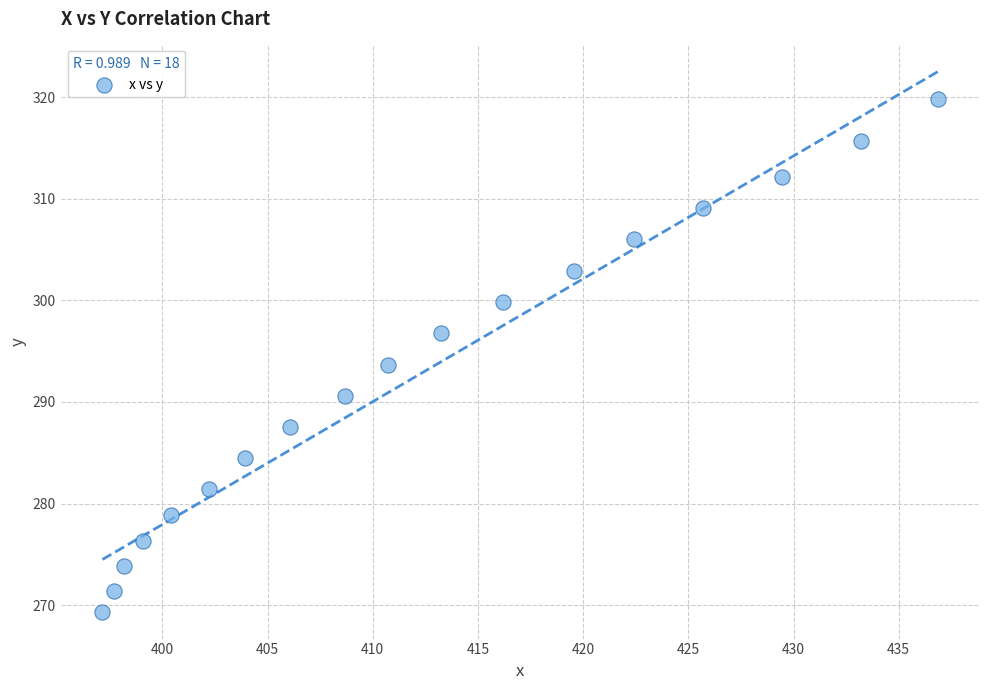

What is the range of X values (max minus min)?

39.7